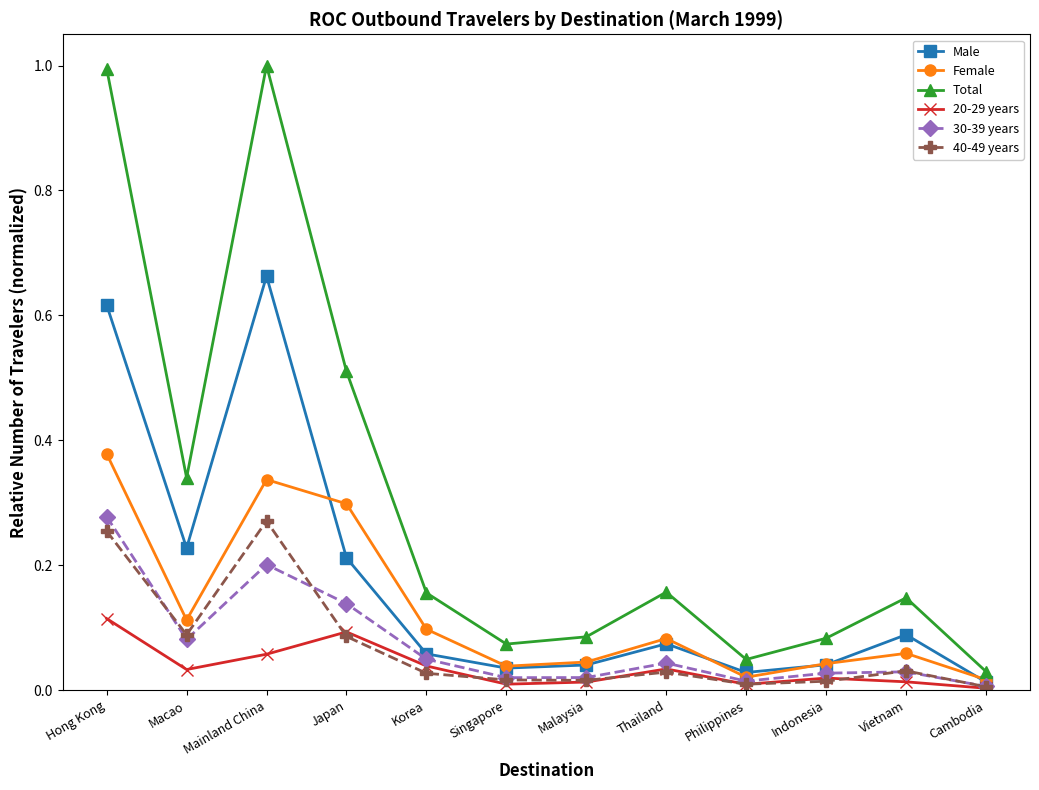

At how many categories does at least one series exceed 0?

12